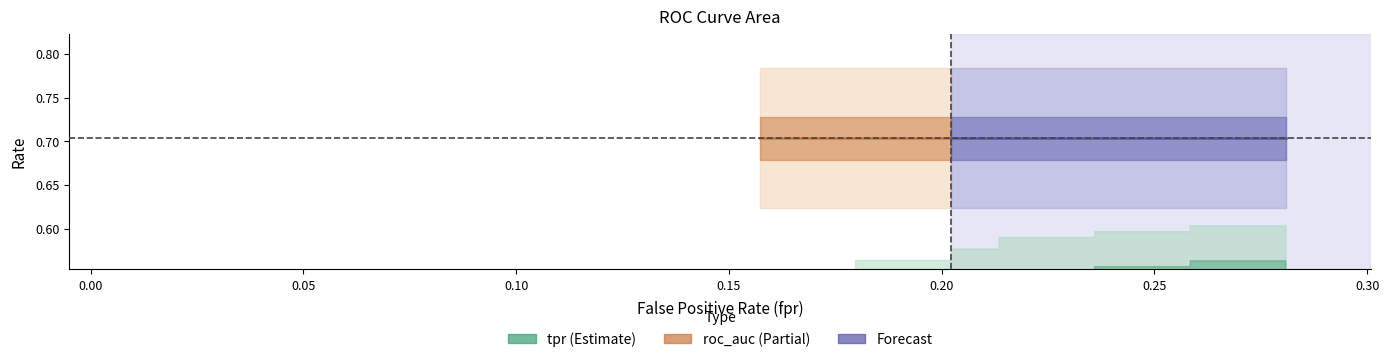

Between 39 and 27, which is larger?

39